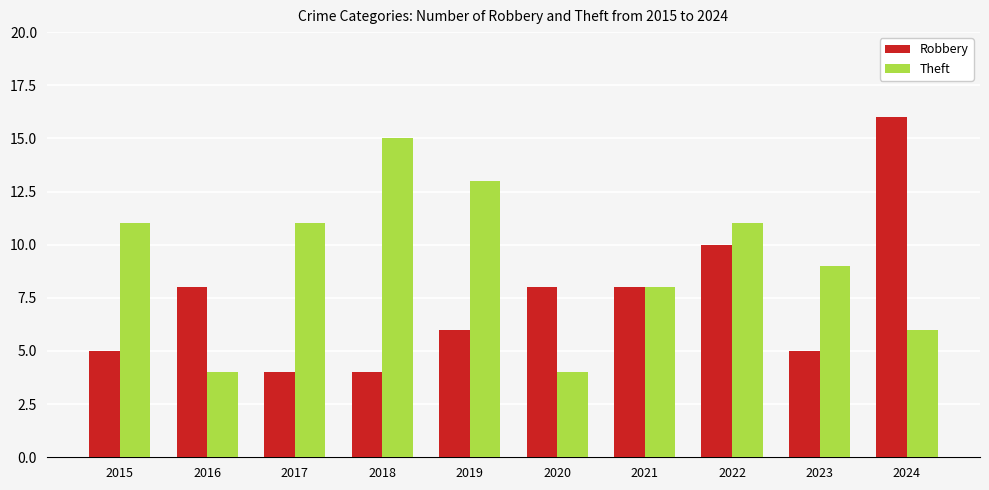

Reading right to left, extract all data points from this chart.

Robbery: 16	5	10	8	8	6	4	4	8	5
Theft: 6	9	11	8	4	13	15	11	4	11